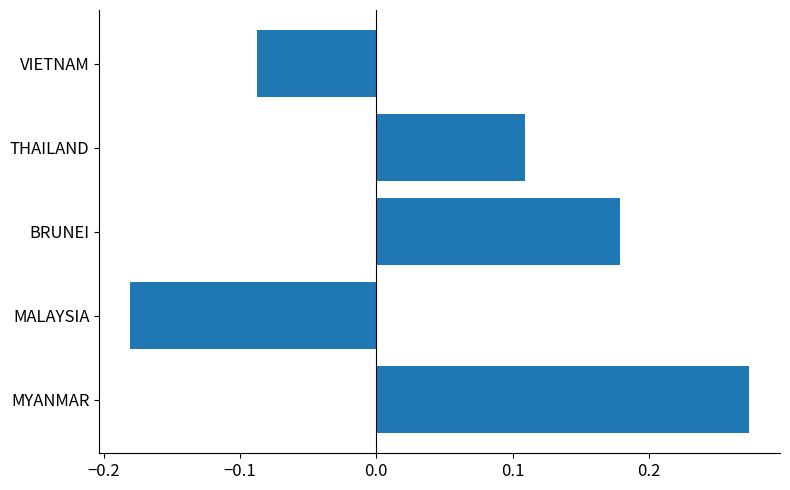

The value at MYANMAR is 0.4. True or false?

False